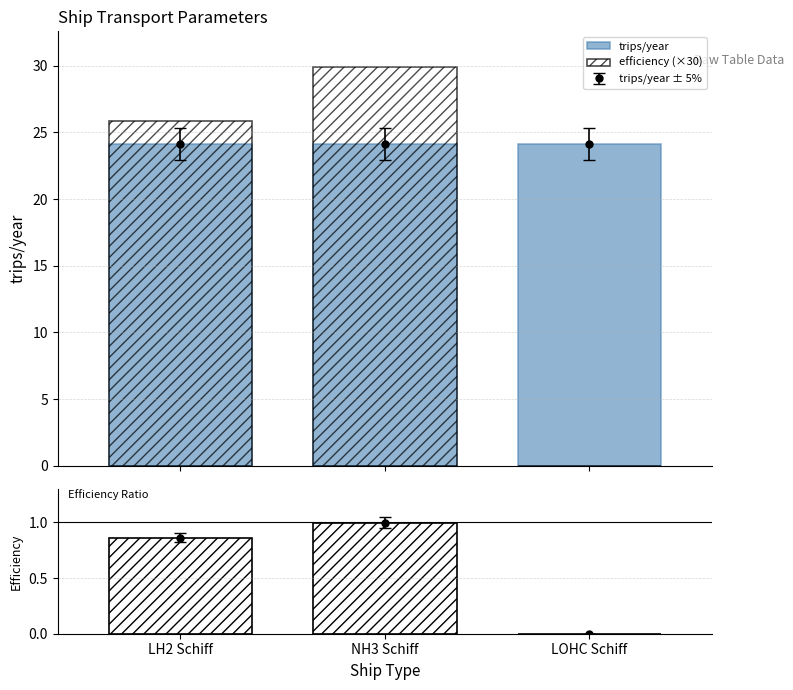

Reading left to right, transcribe all the data shown in this chart.

trips/year: LH2 Schiff=24.1	NH3 Schiff=24.1	LOHC Schiff=24.1
efficiency (×30): LH2 Schiff=25.9	NH3 Schiff=29.9	LOHC Schiff=0.0
efficiency: LH2 Schiff=0.9	NH3 Schiff=1.0	LOHC Schiff=0.0